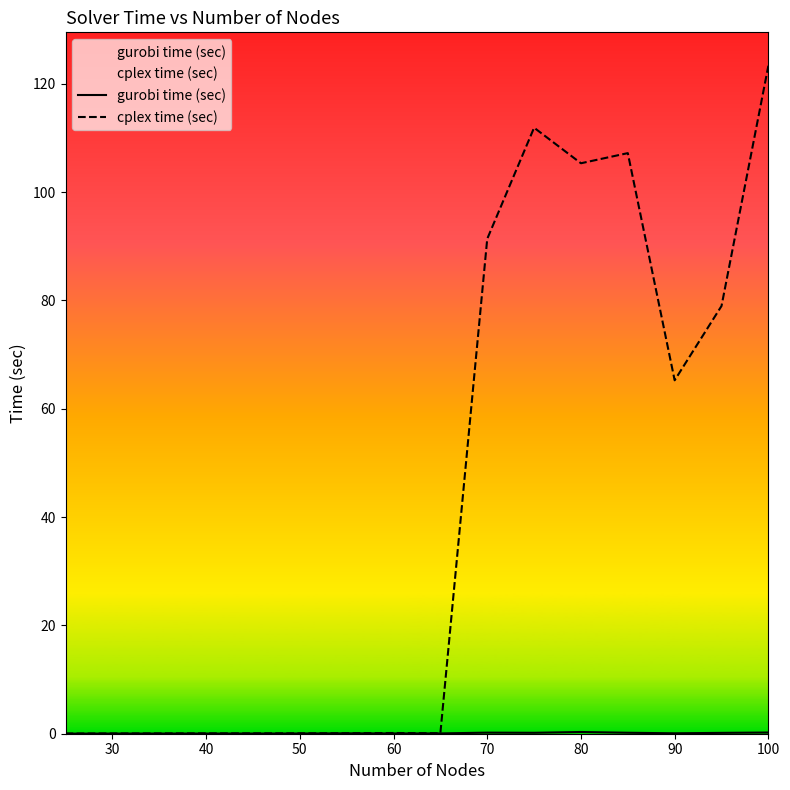

At how many categories does at least one series exceed 115?

1